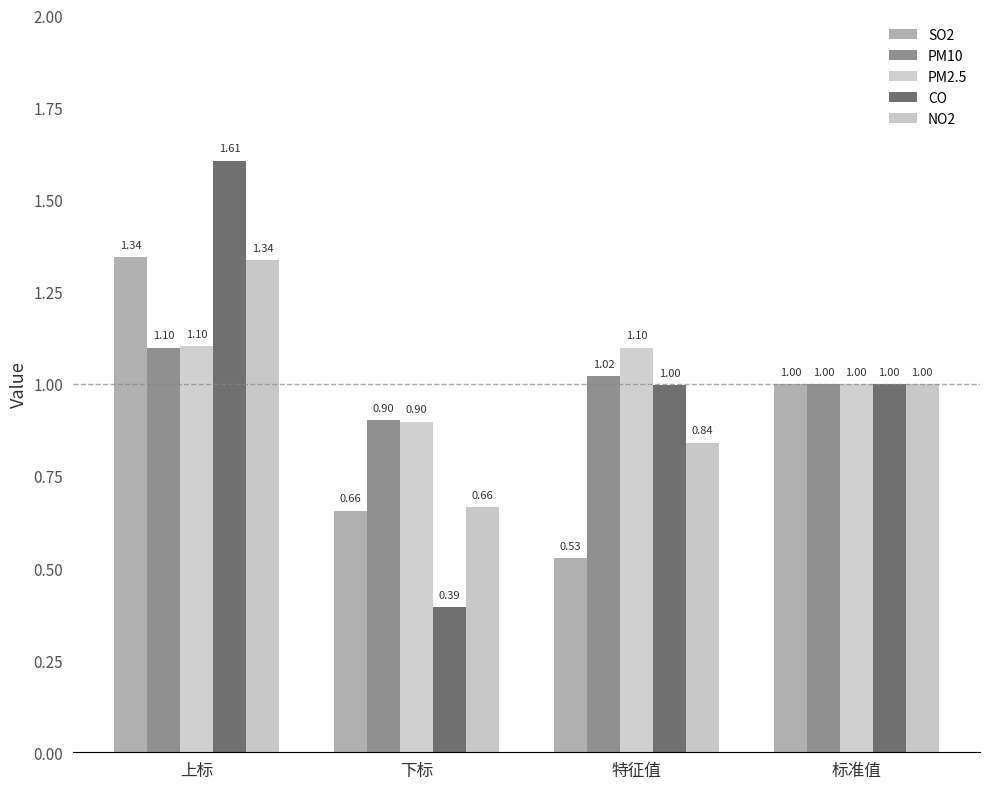

Which category has the lowest value across all series?

下标